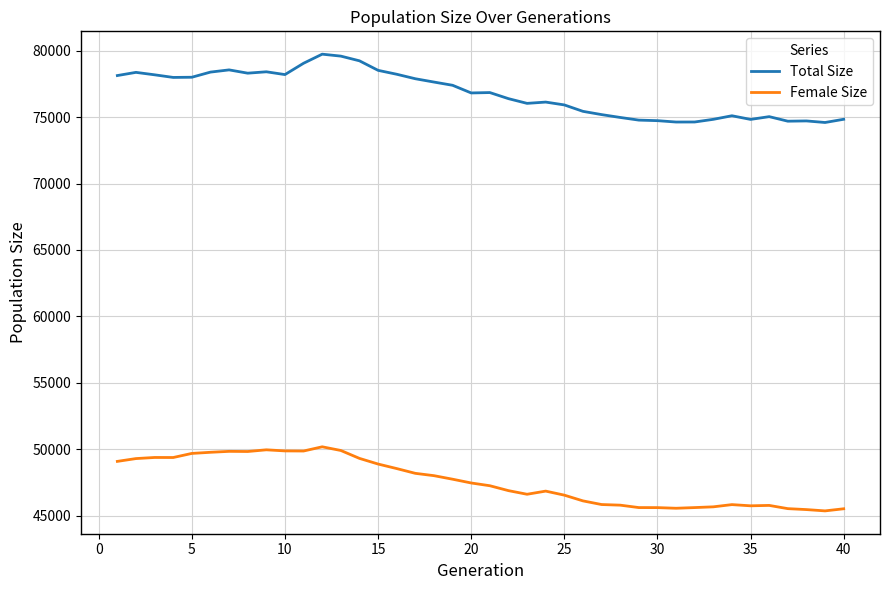

Rank the series by their maximum value, from lowest to highest.

Female Size, Total Size